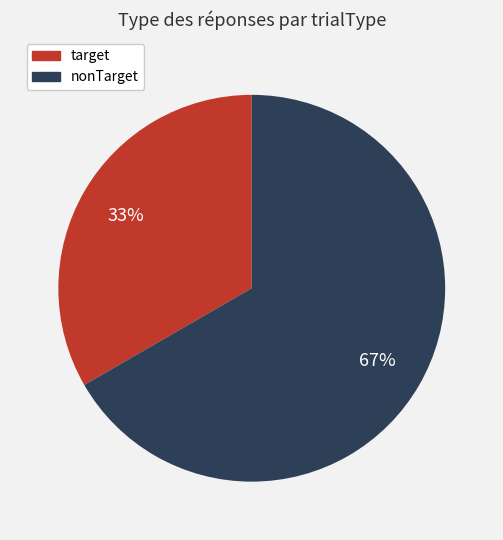

Rank the categories by value from lowest to highest.

target, nonTarget